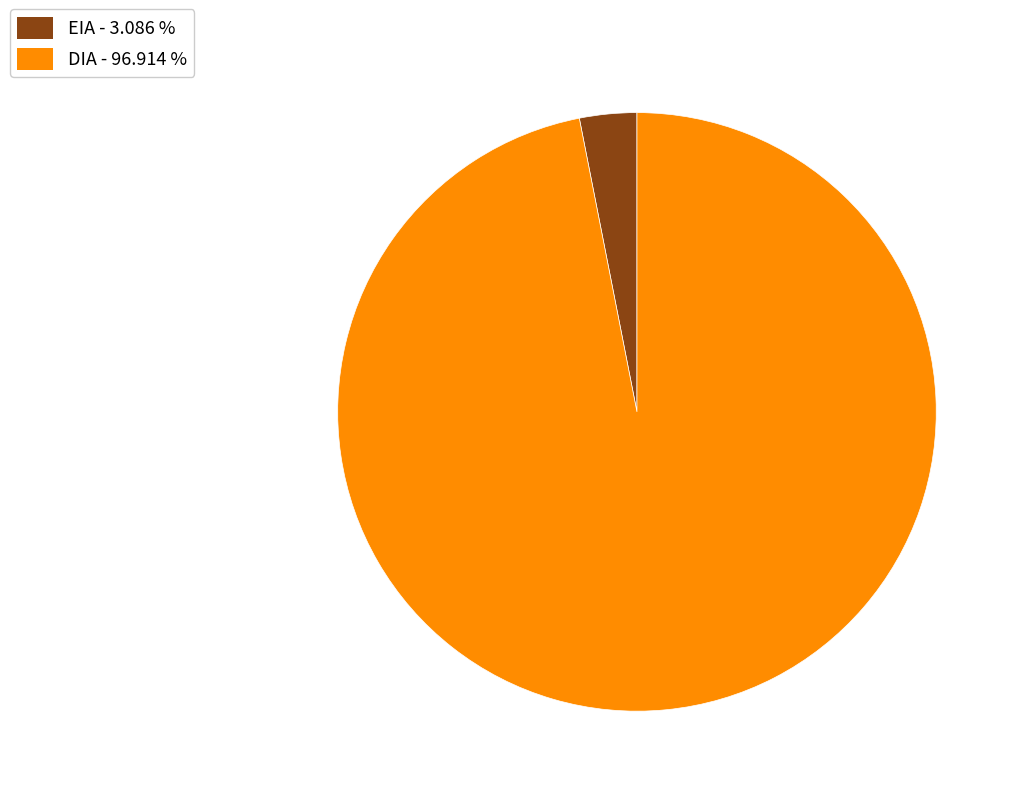

Which slice is the largest?

DIA